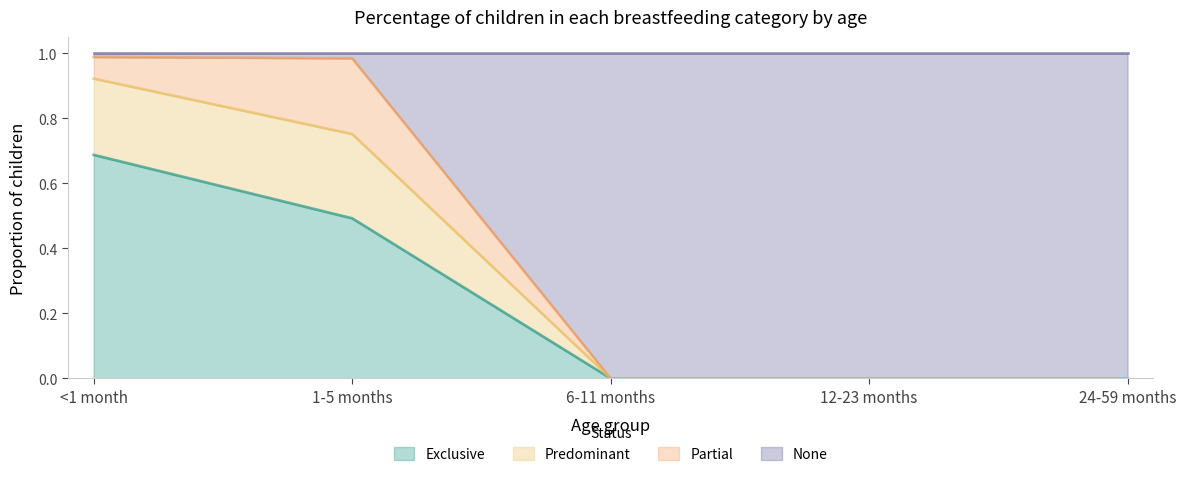

What is the label of the 5th point from the left?

24-59 months